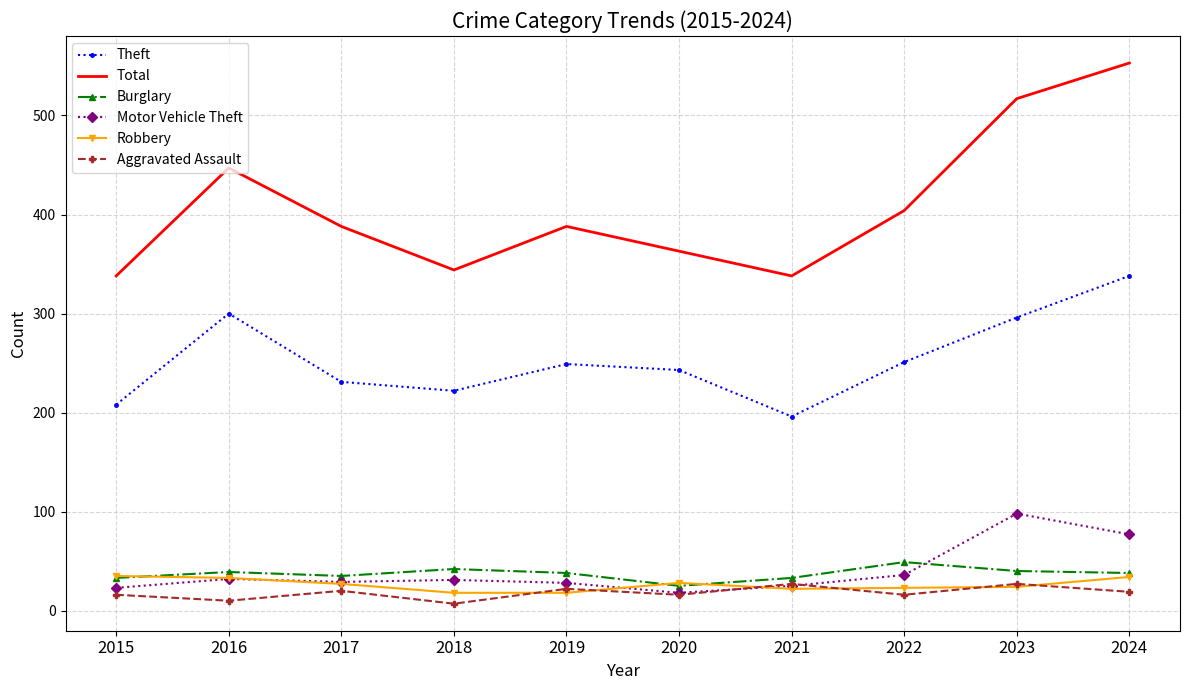

True or false: Aggravated Assault and Total cross at least once.

False